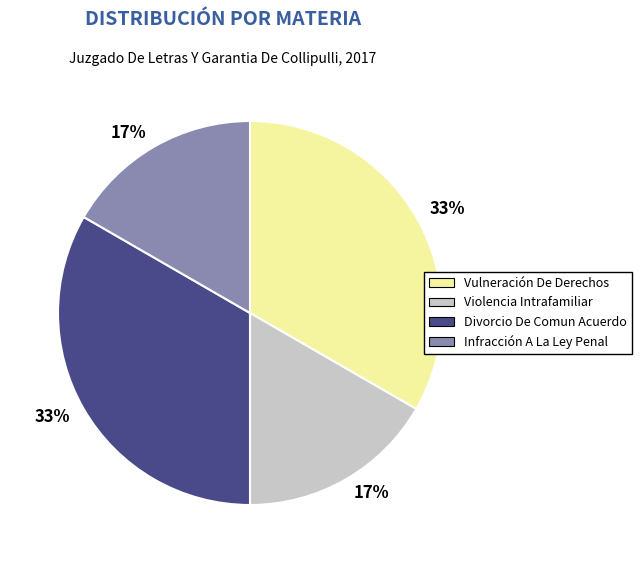

To the nearest percent, what is the average slice percentage?

25%